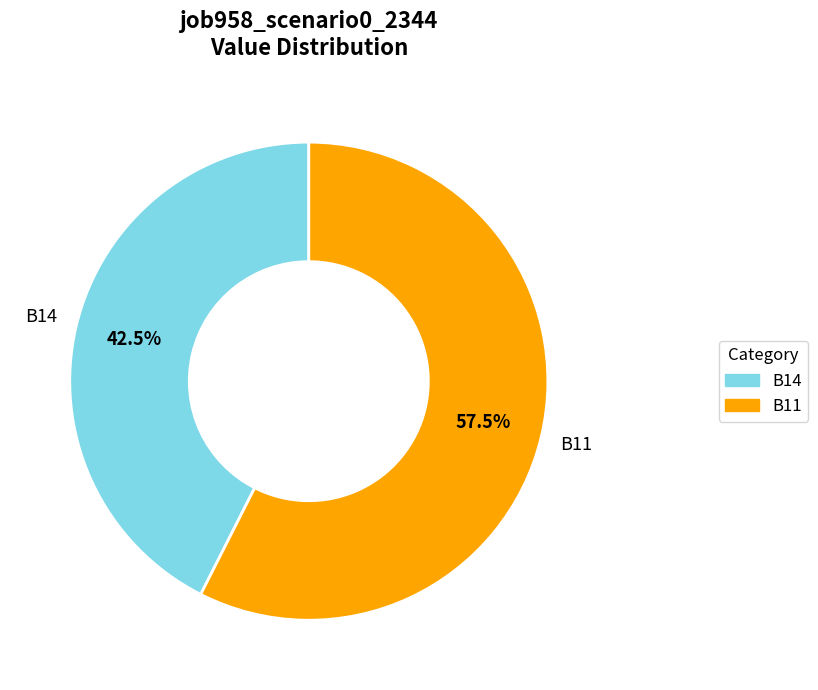

Is there any slice that represents more than half of the pie?

Yes